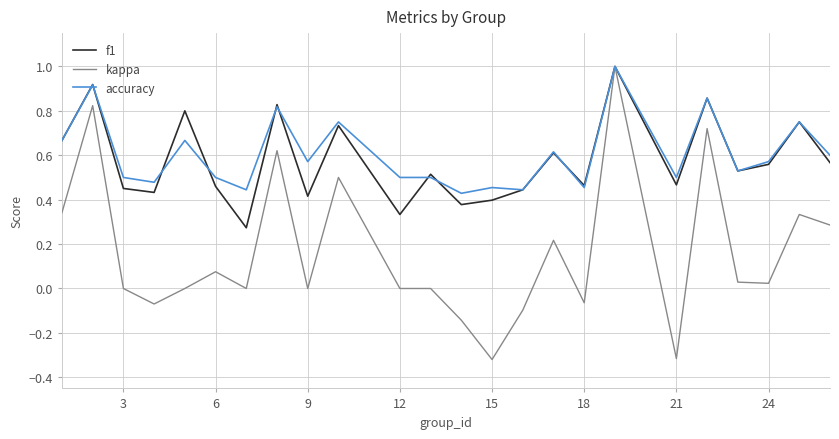

Which series has the largest range (max minus min)?

kappa